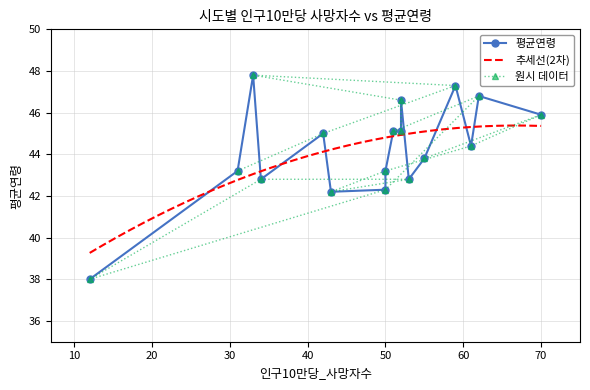

How many data points does each series have?

17